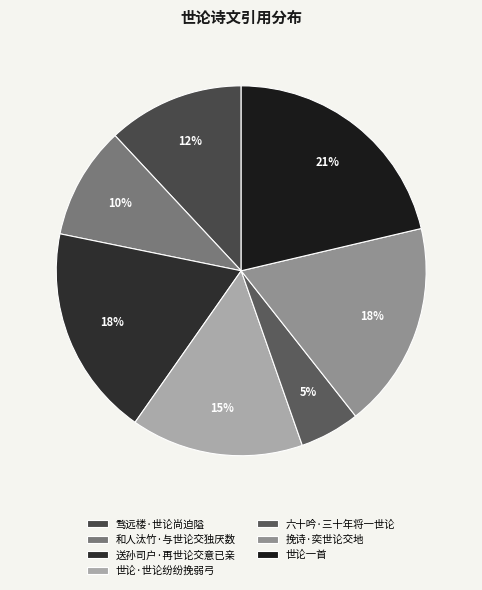

Is there a majority slice in this chart?

No